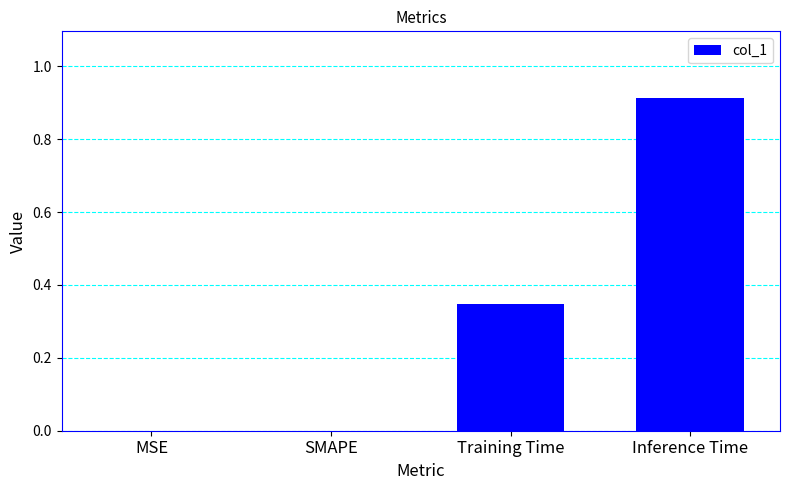

At which category does the chart reach its peak across all series?

Inference Time